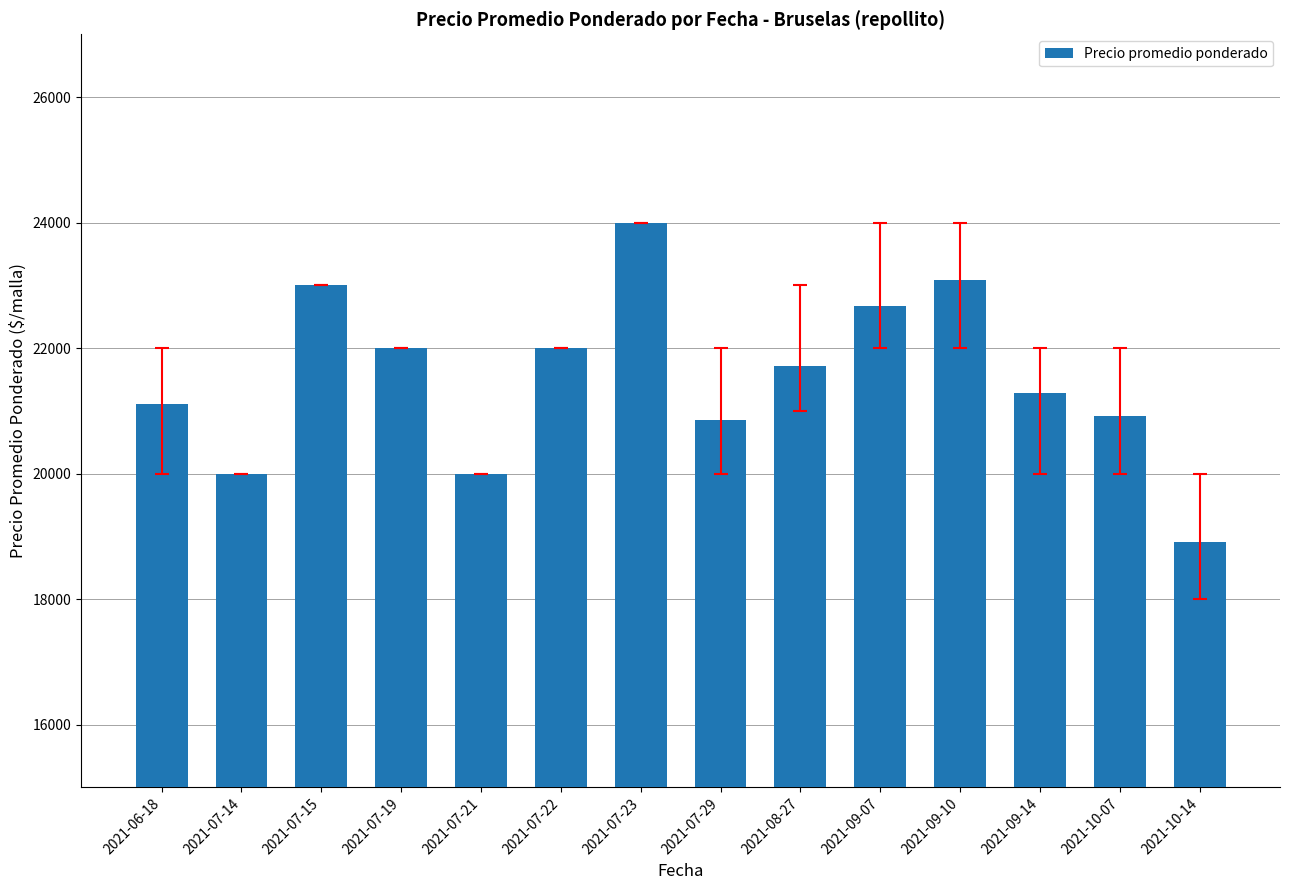

What is the difference between the values at 2021-08-27 and 2021-09-10?

1377